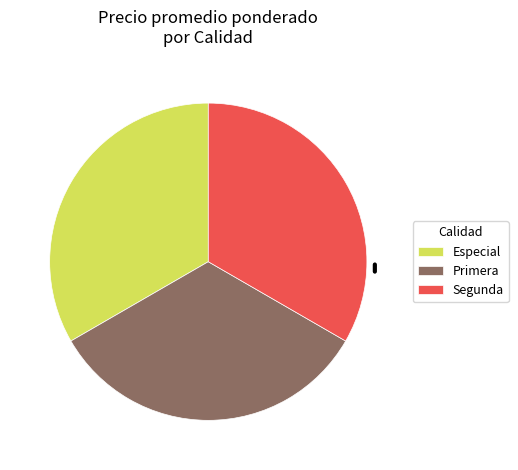

Approximately how many times larger is the value at Segunda compared to Primera?

1.0